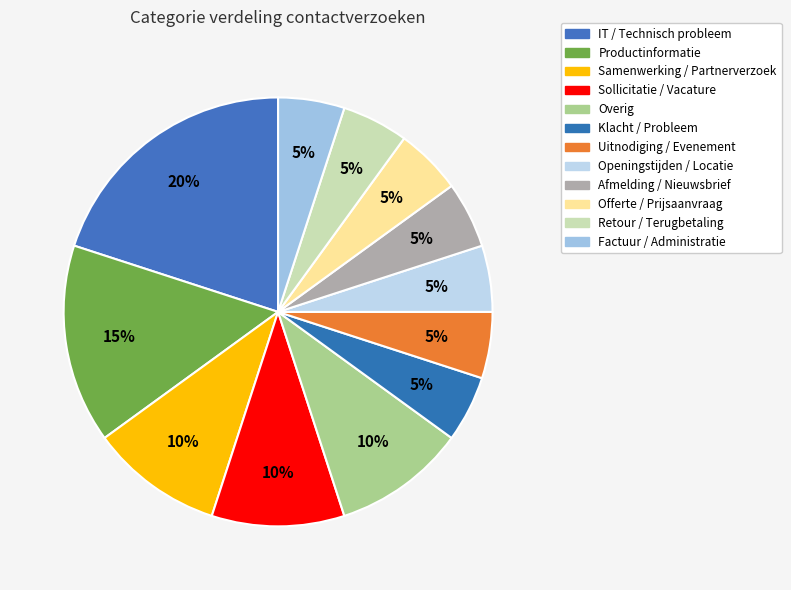

To the nearest percent, what percentage of the pie is Uitnodiging / Evenement?

5%